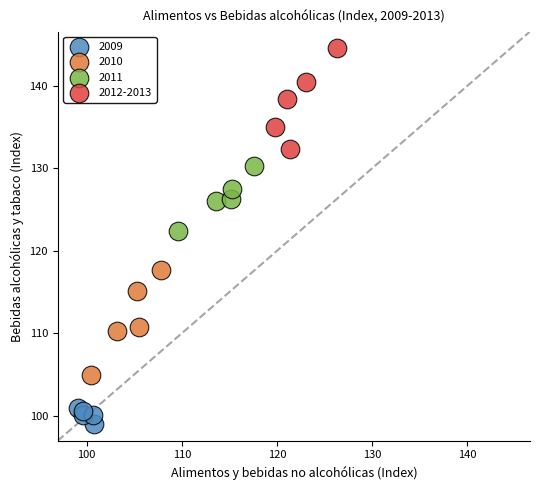

Which series reaches the minimum Y coordinate?

2009